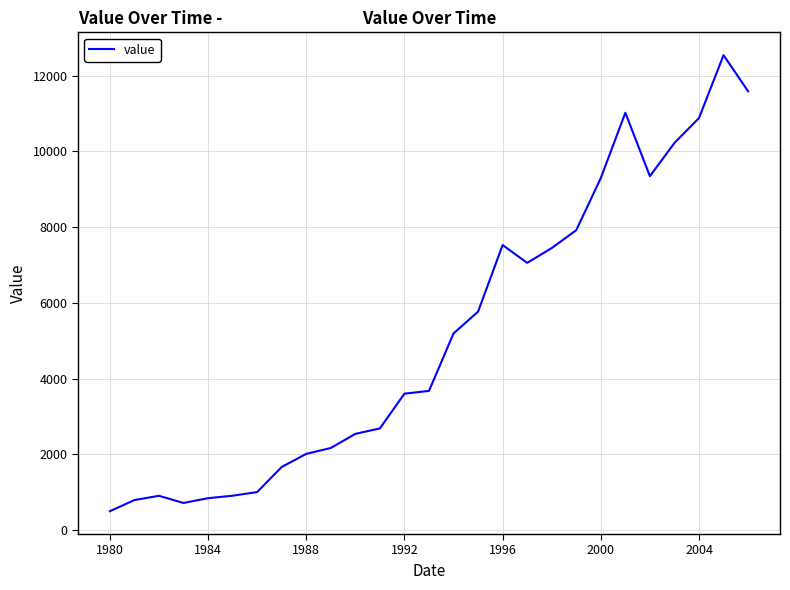

What is the difference between the maximum and minimum values?

12039